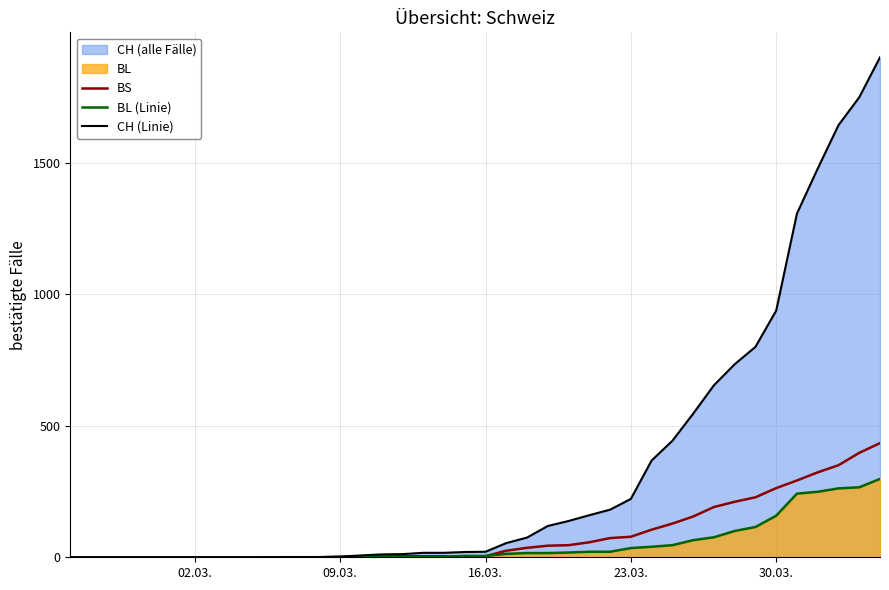

Which series has the widest spread of values?

CH (Linie)